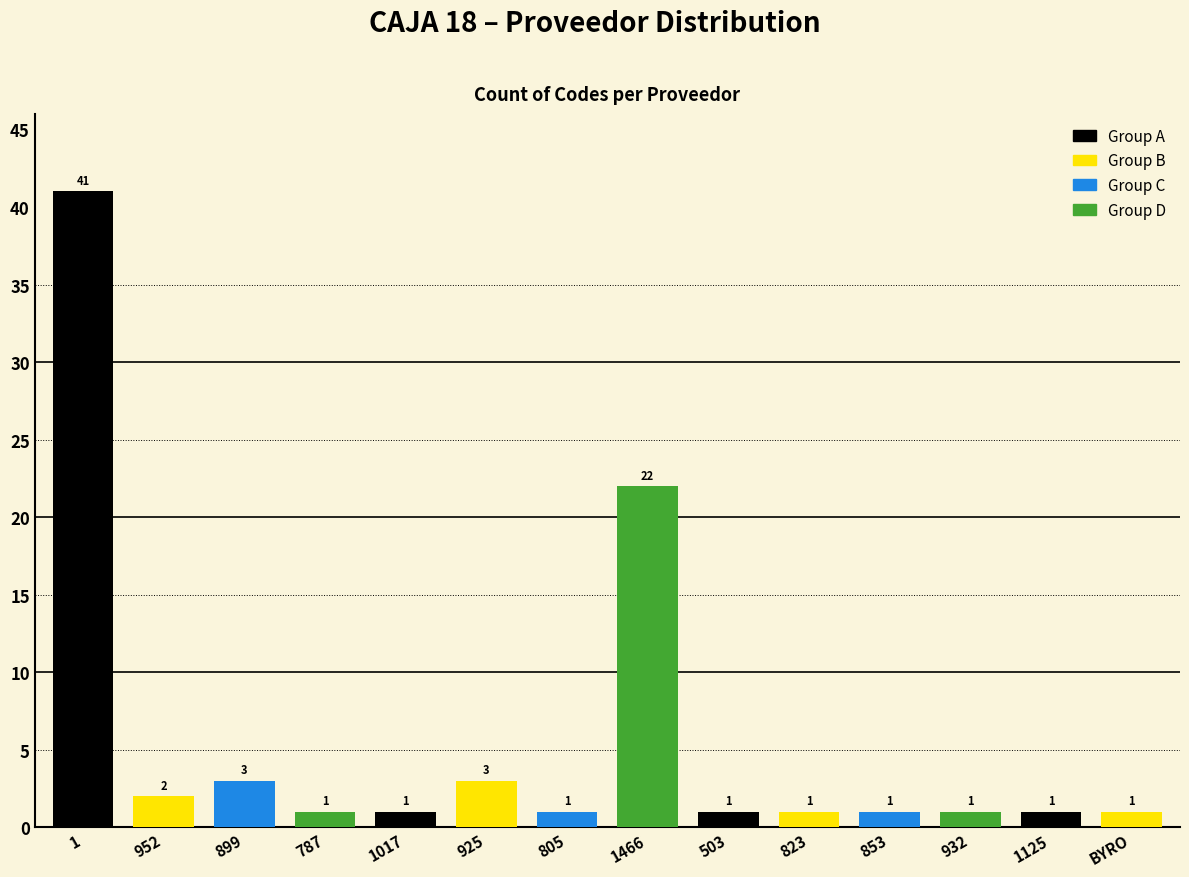

What is the change in value from 1466 to 1125?

-21